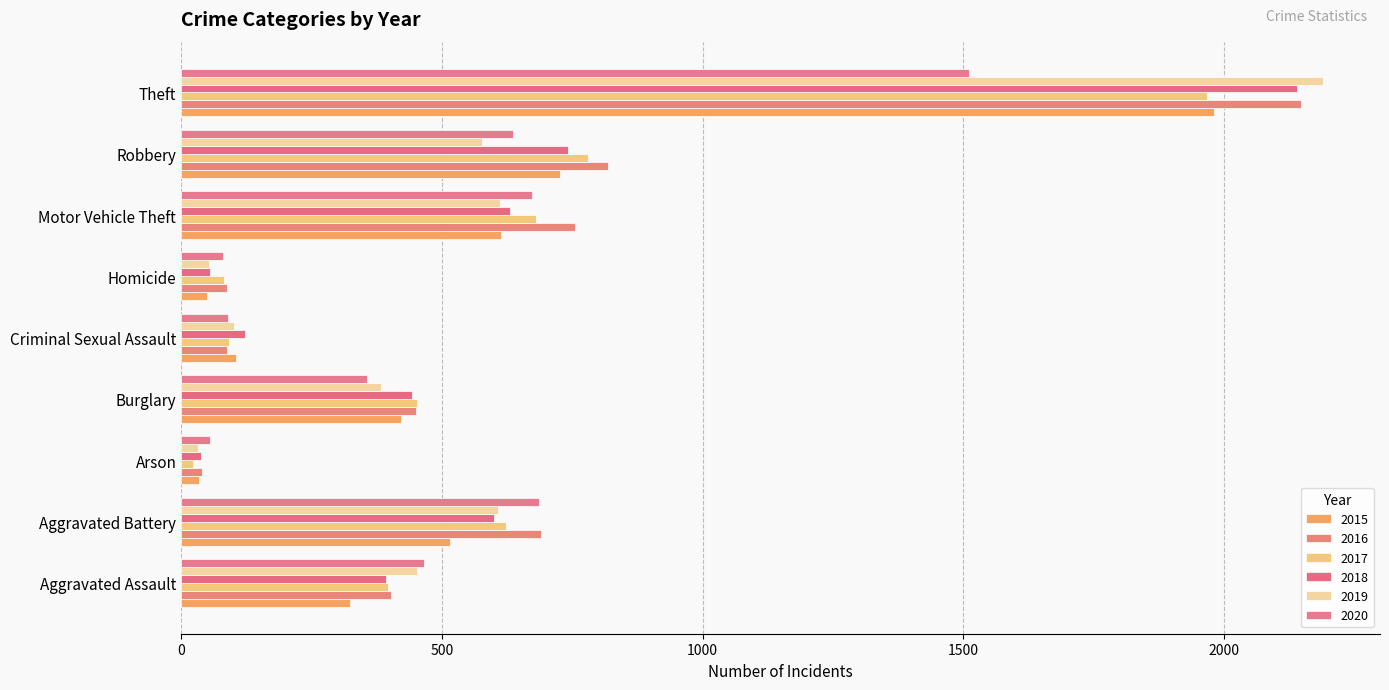

Where is 2016 nearest to the value 1094?

Robbery